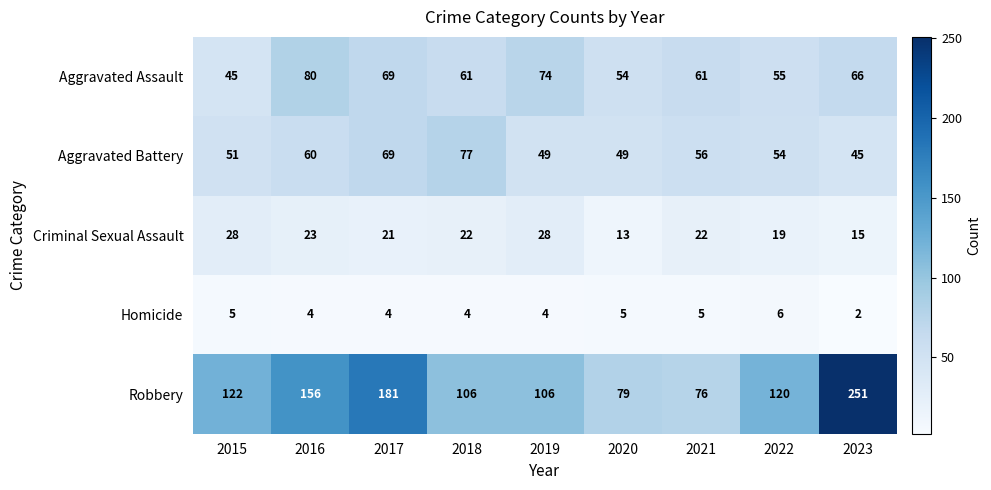

What is the maximum value shown in the chart?

251